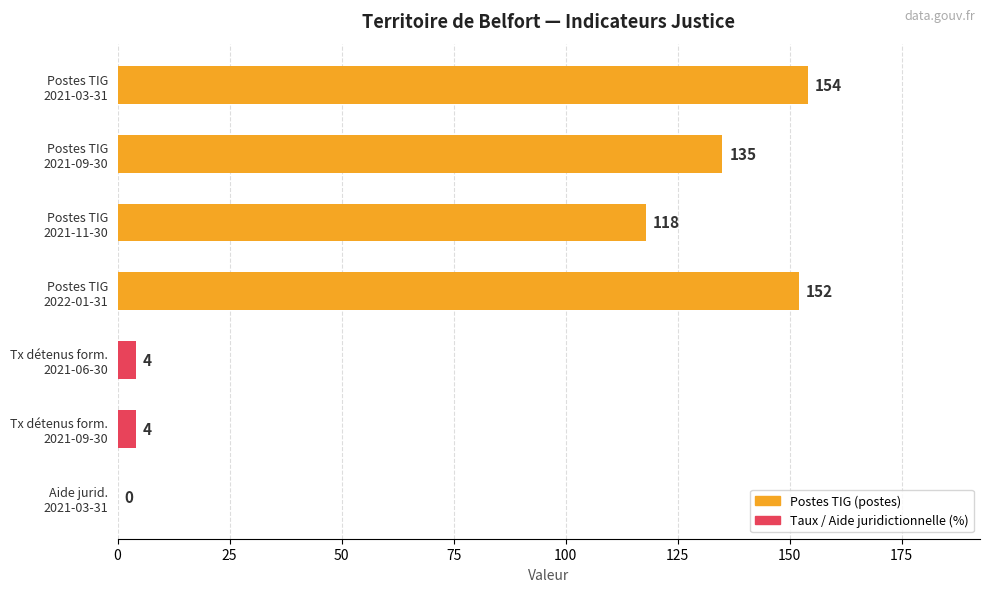

What is the sum of all values?

567